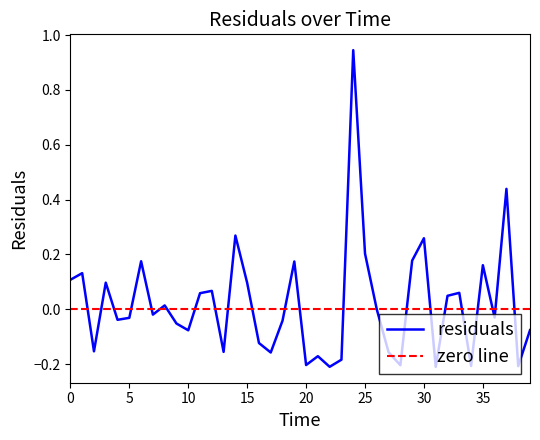

What is the difference between the maximum and minimum values?

1.2